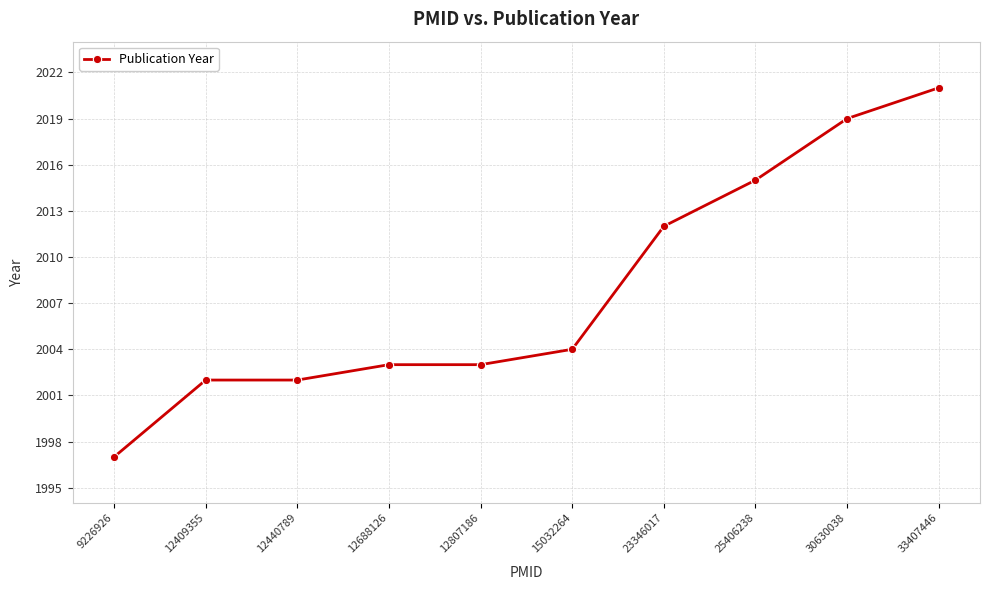

What is the value of the 8th point from the left?

2015